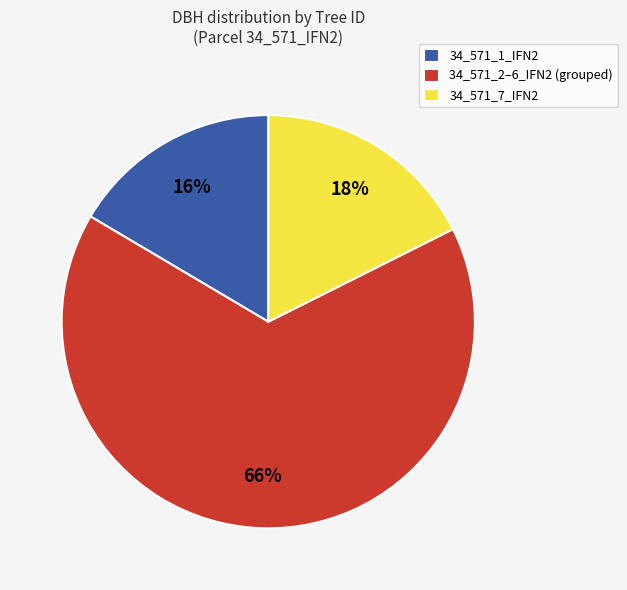

Rank the categories by value from lowest to highest.

34_571_1_IFN2, 34_571_7_IFN2, 34_571_2–6_IFN2 (grouped)